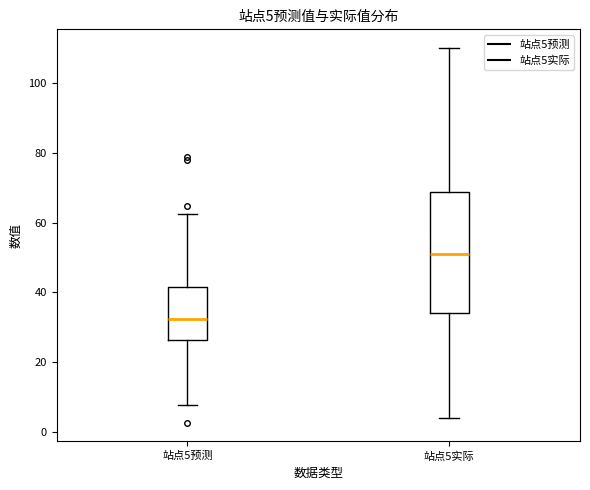

Comparing the boxes themselves (not the whiskers), which one is the tallest?

站点5实际